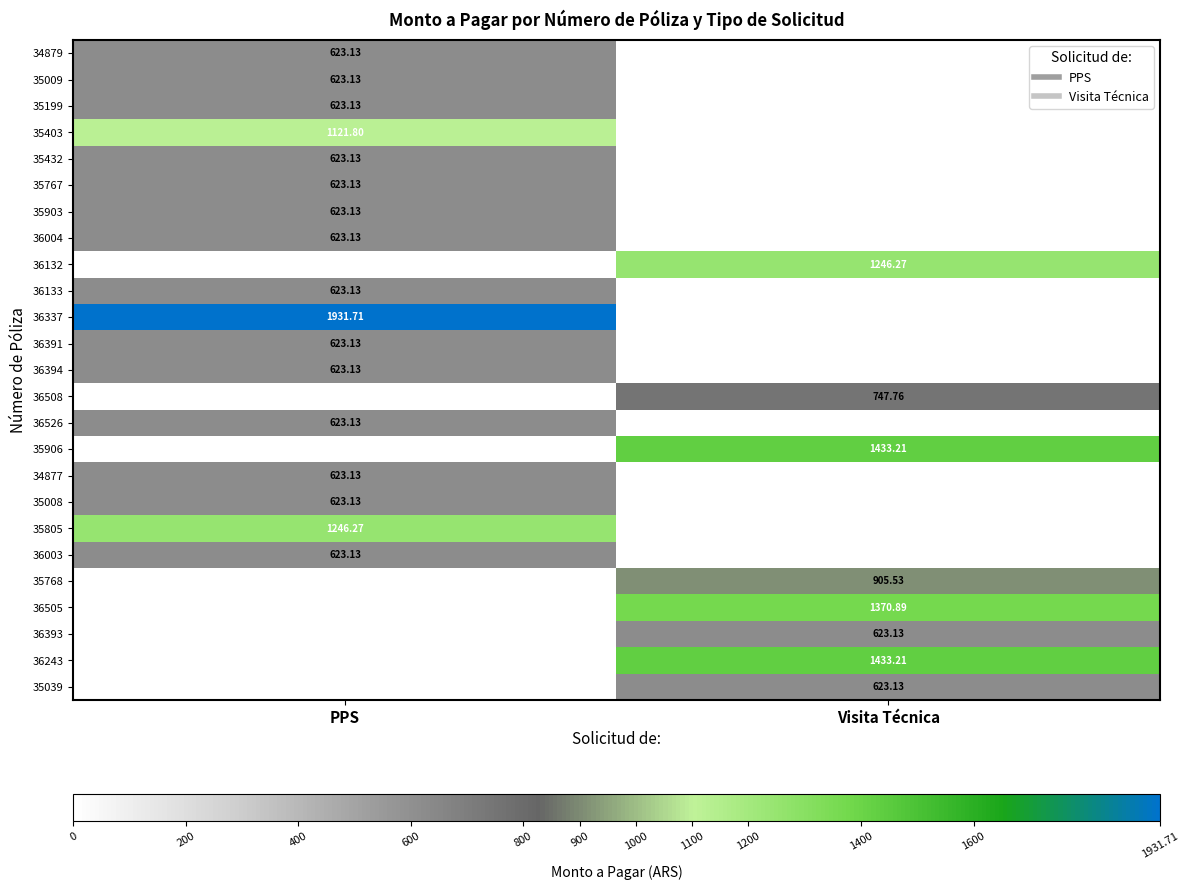

Between PPS and Visita Técnica, which is larger?

PPS